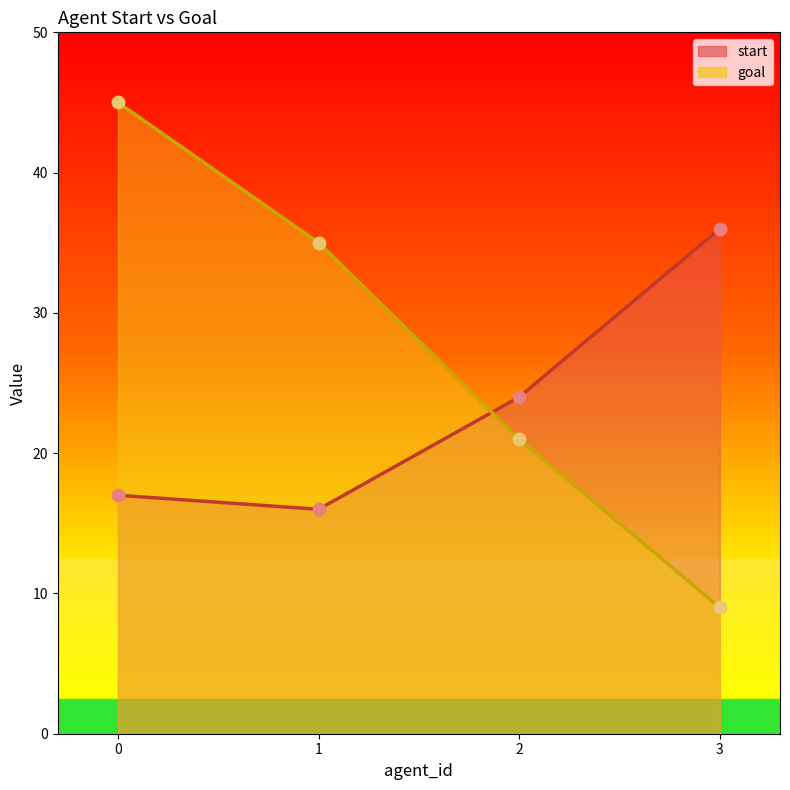

Is the value of goal at 2 greater than the value of start at 3?

No